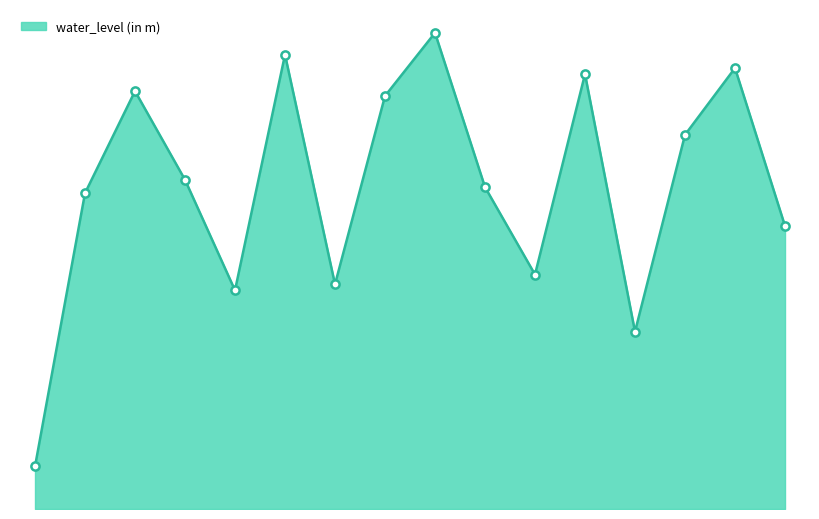

Is this an area chart (filled region under the line)?

Yes